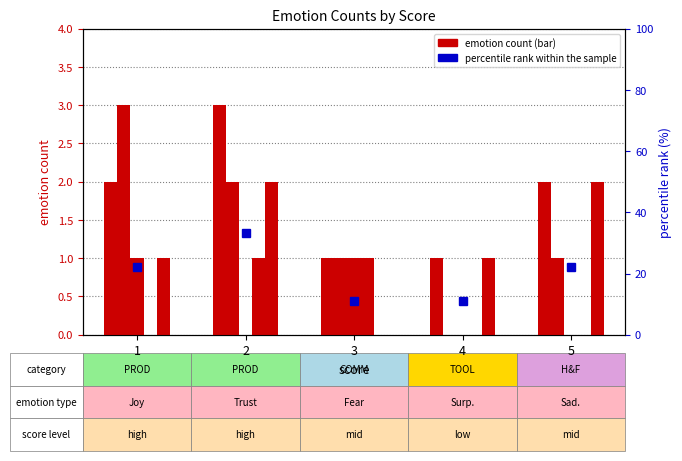

Which label corresponds to the largest value in the chart?

2